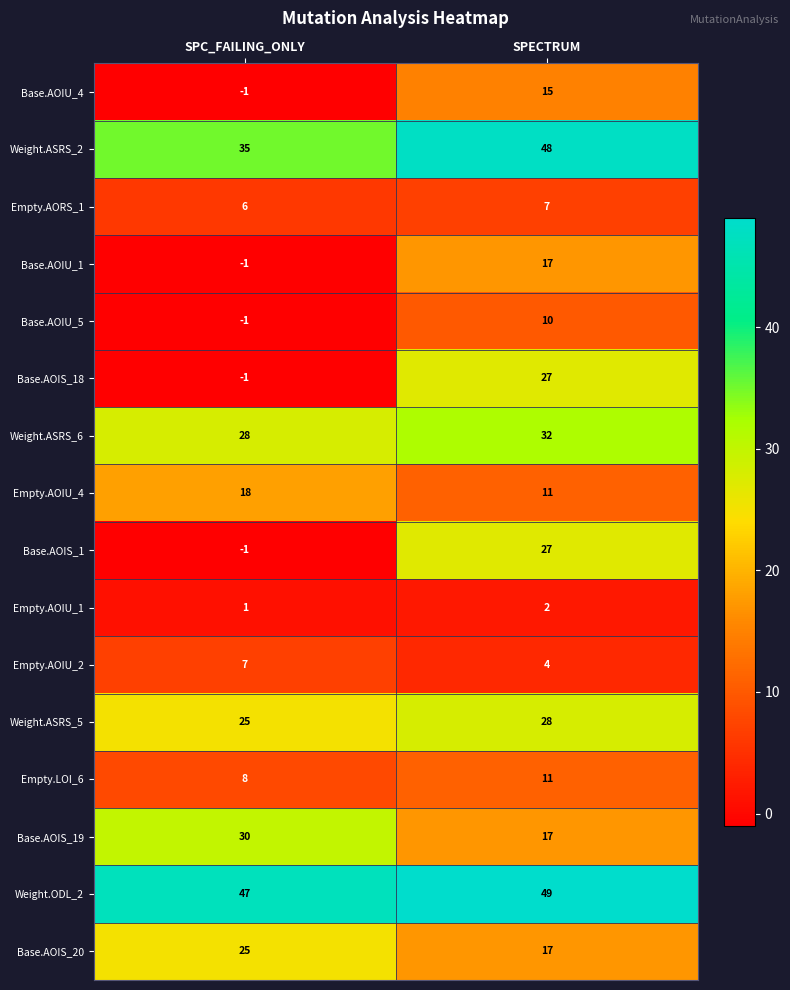

Rank the categories by Empty.LOI_6 value from highest to lowest.

SPECTRUM, SPC_FAILING_ONLY